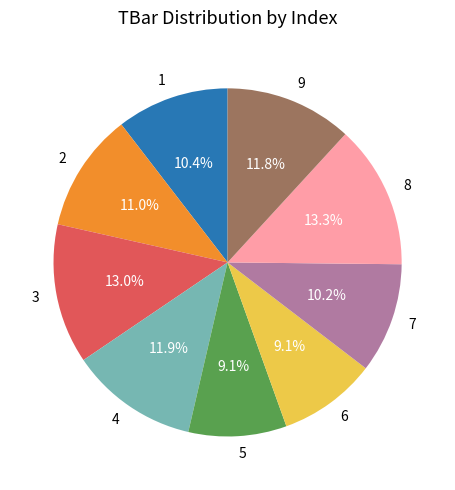

Which has a higher value, 4 or 2?

4